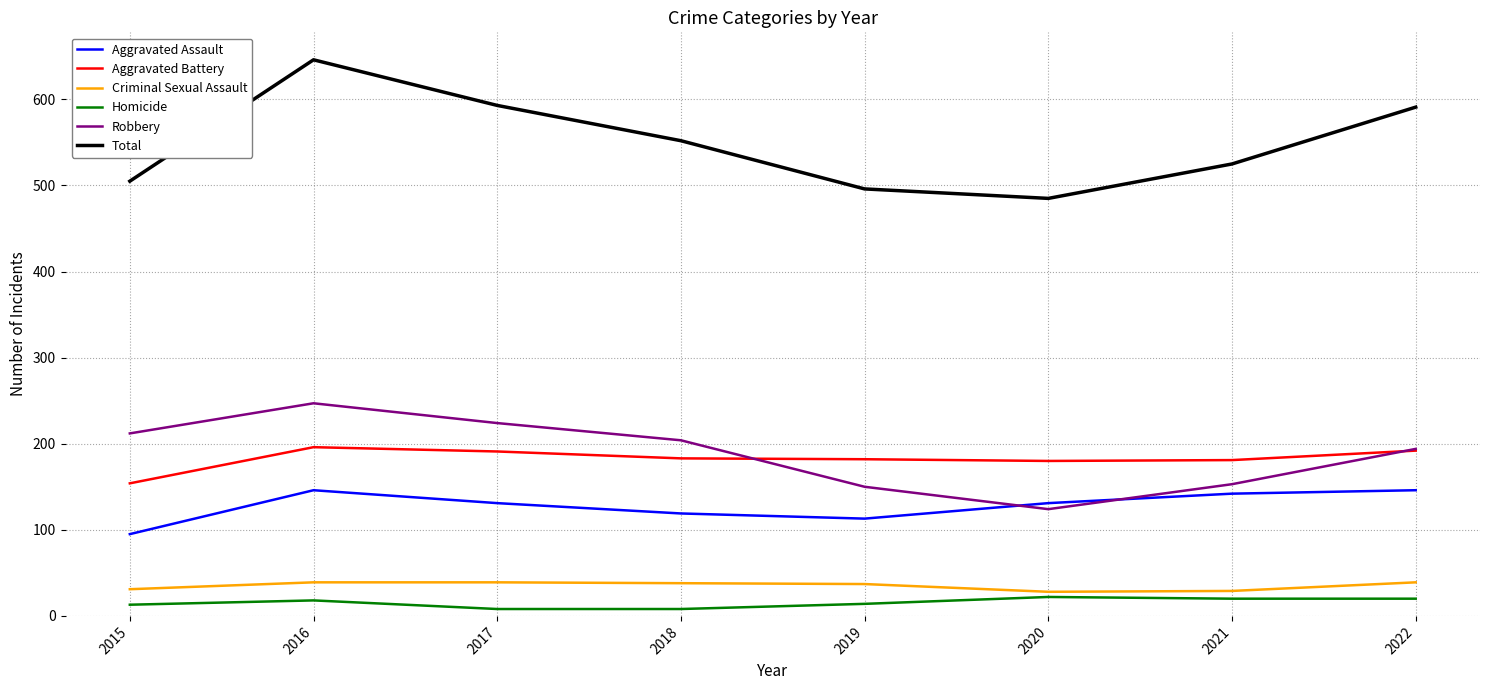

True or false: Criminal Sexual Assault and Homicide cross at least once.

False